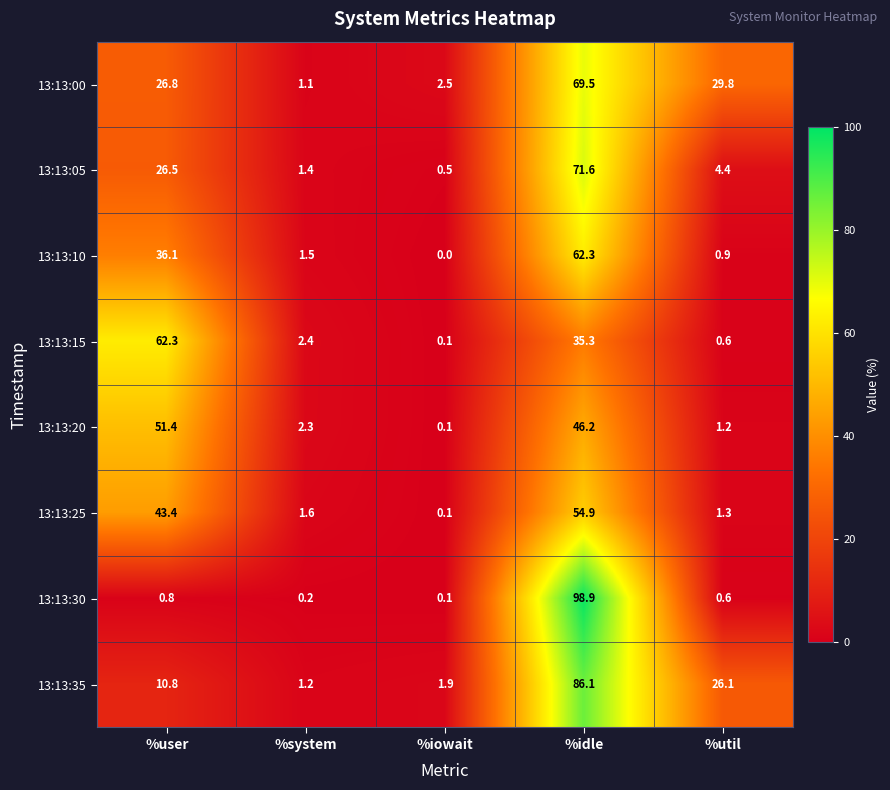

Between %system and %util, which series saw the biggest shift?

13:13:00